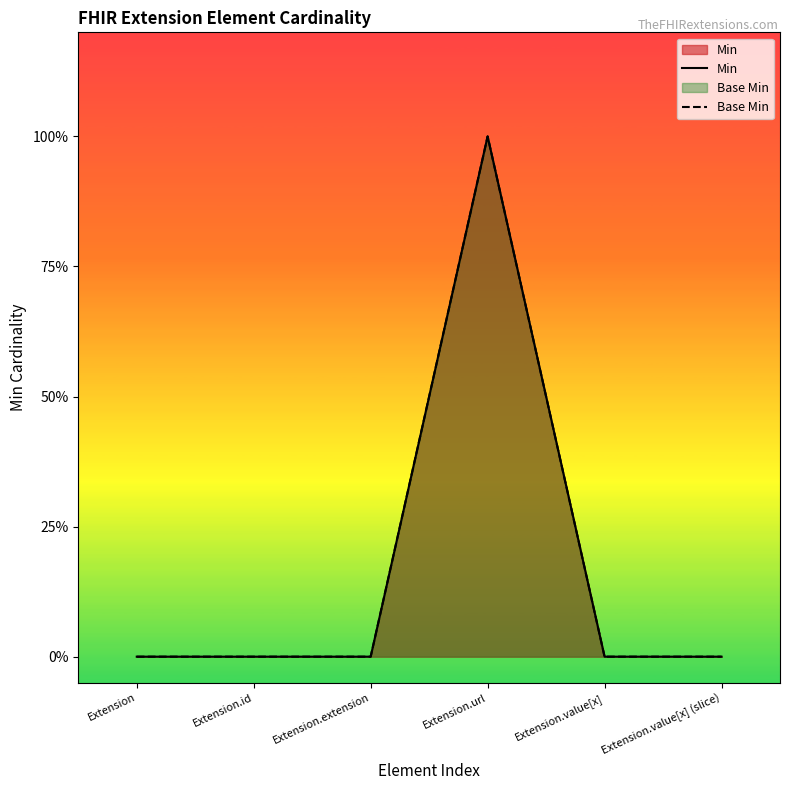

Which category has the highest value in the Min series?

Extension.url